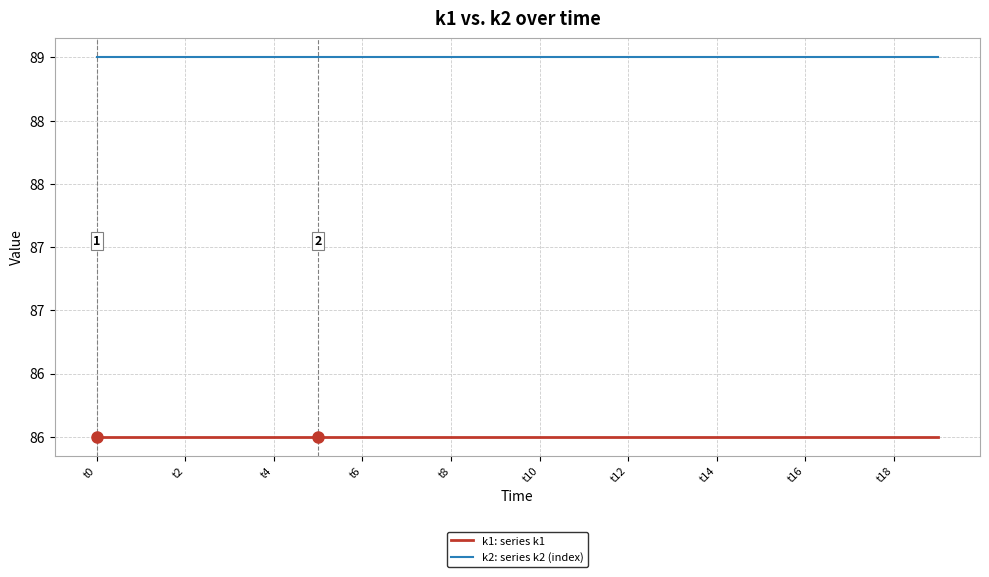

Which series has the largest total across all categories?

k2: series k2 (index)